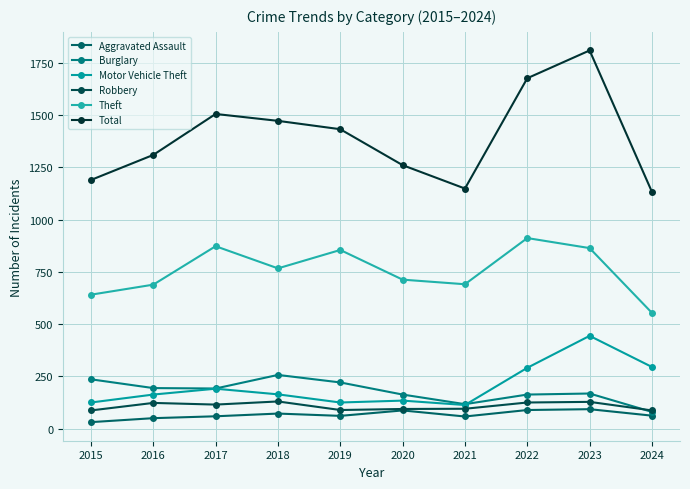

At which category does the chart reach its peak across all series?

2023